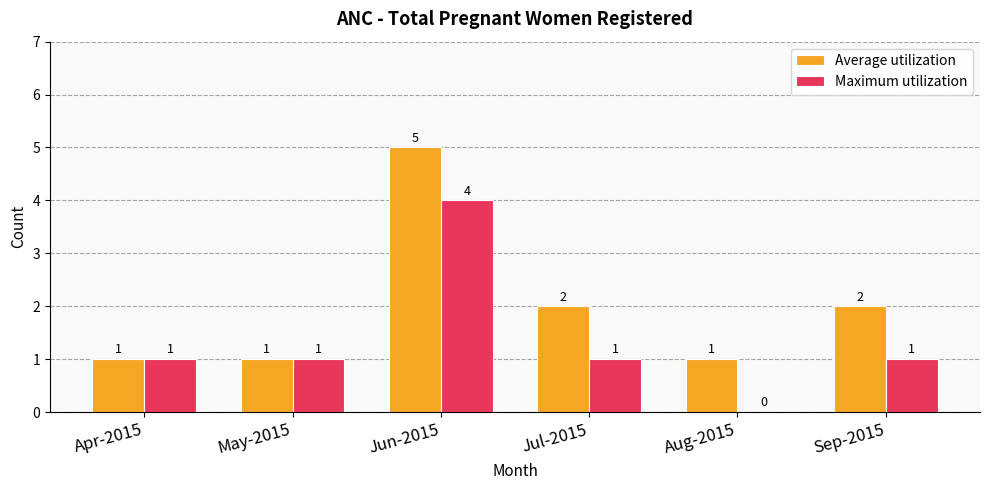

What value does the Maximum utilization series have at Jun-2015?

4